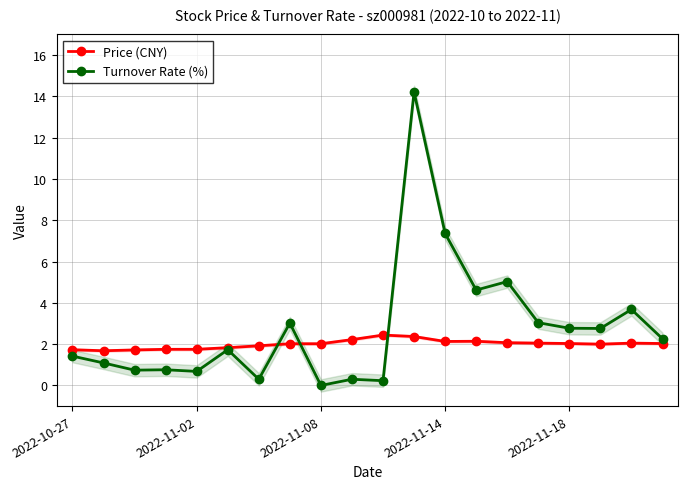

Is it true that Price (CNY) equals 2.1 at 2022-11-14?

True